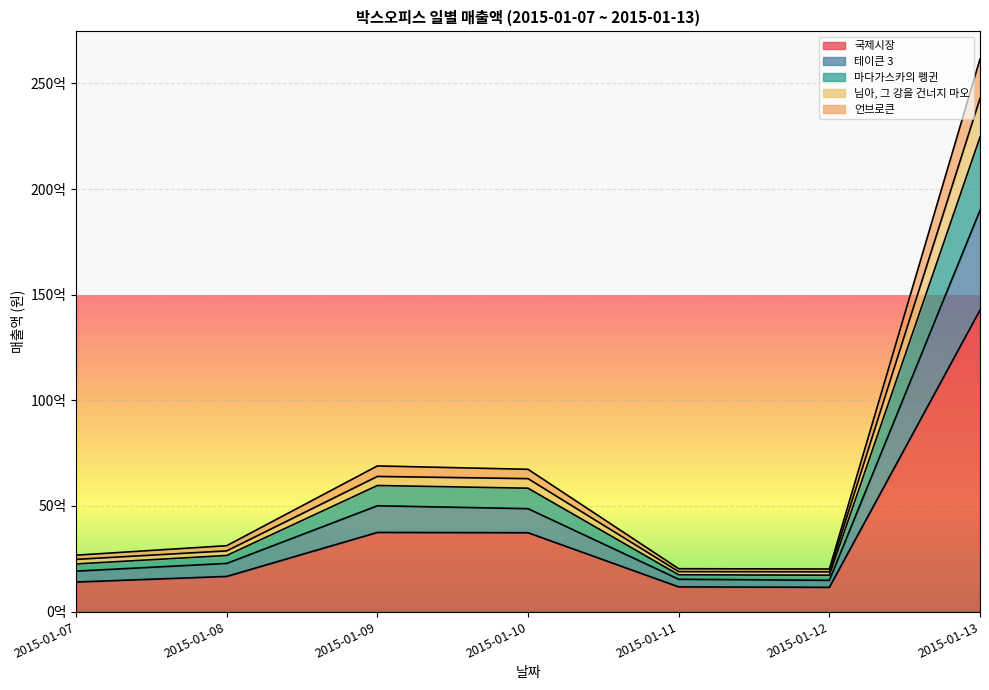

True or false: 마다가스카의 펭귄 has a value of 10423960150 at 2015-01-13.

False